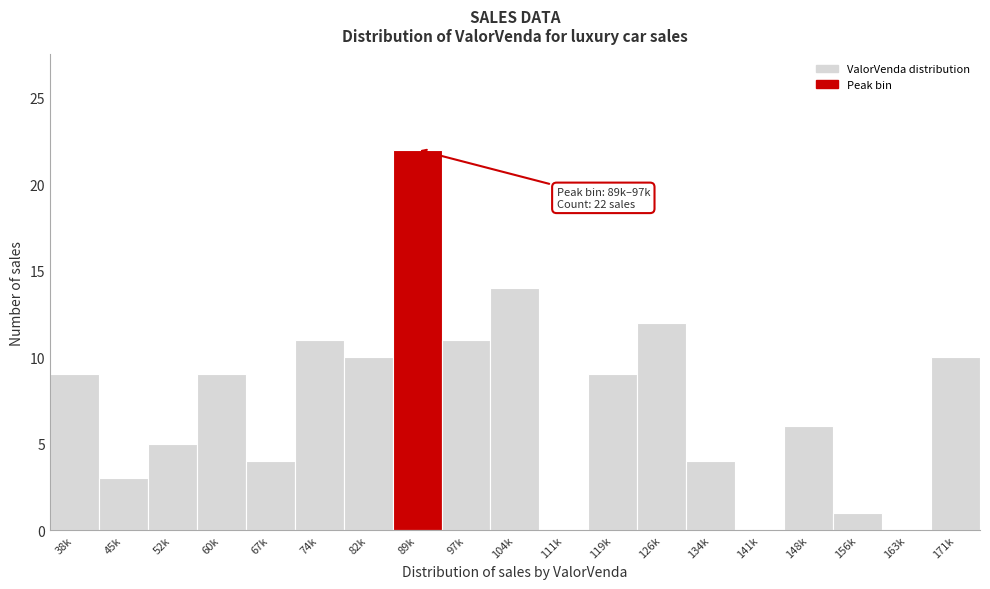

Reading left to right, extract all data points from this chart.

38k=9	45k=3	52k=5	60k=9	67k=4	74k=11	82k=10	89k=22	97k=11	104k=14	111k=0	119k=9	126k=12	134k=4	141k=0	148k=6	156k=1	163k=0	171k=10